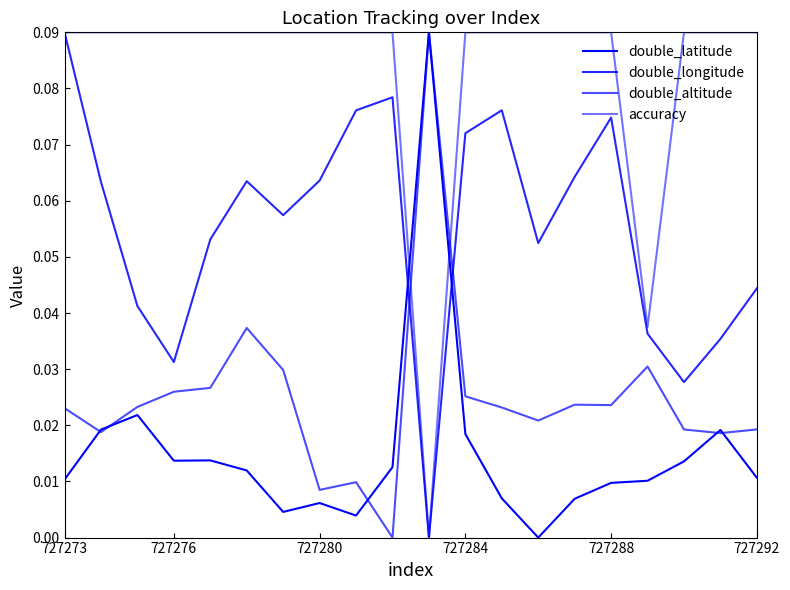

What is the highest value of the double_latitude series?

0.1